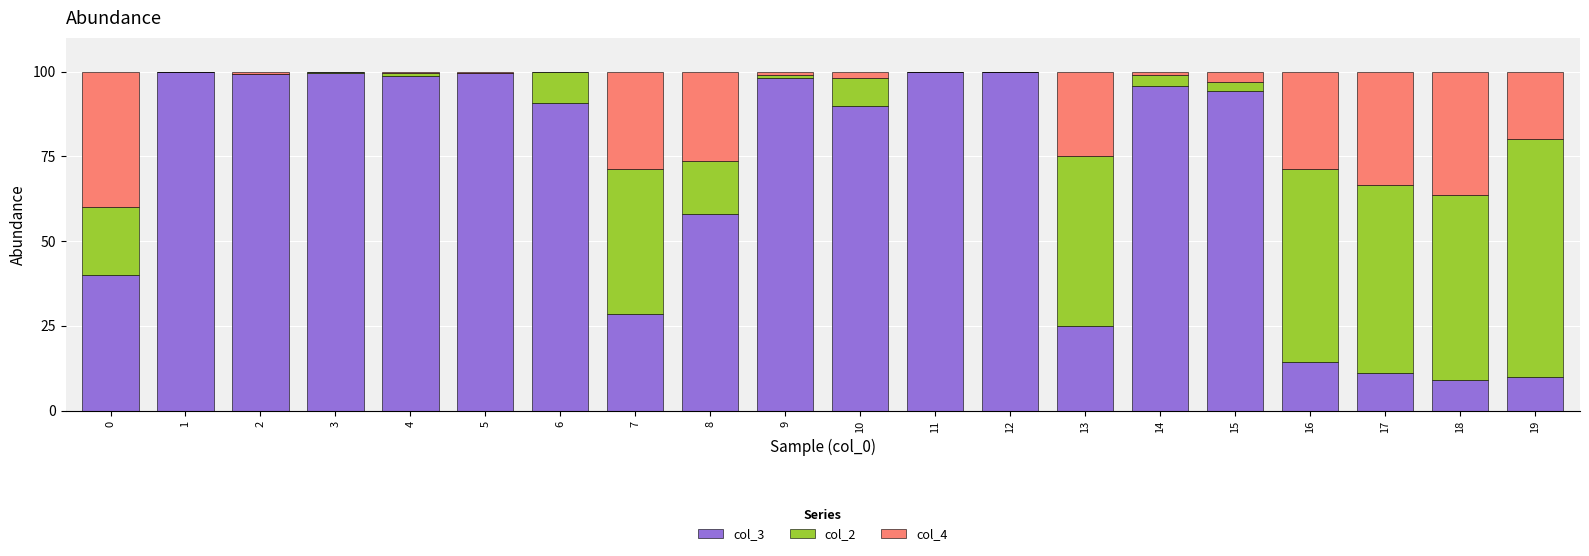

True or false: col_3 has a value of 10.0 at 19.

True